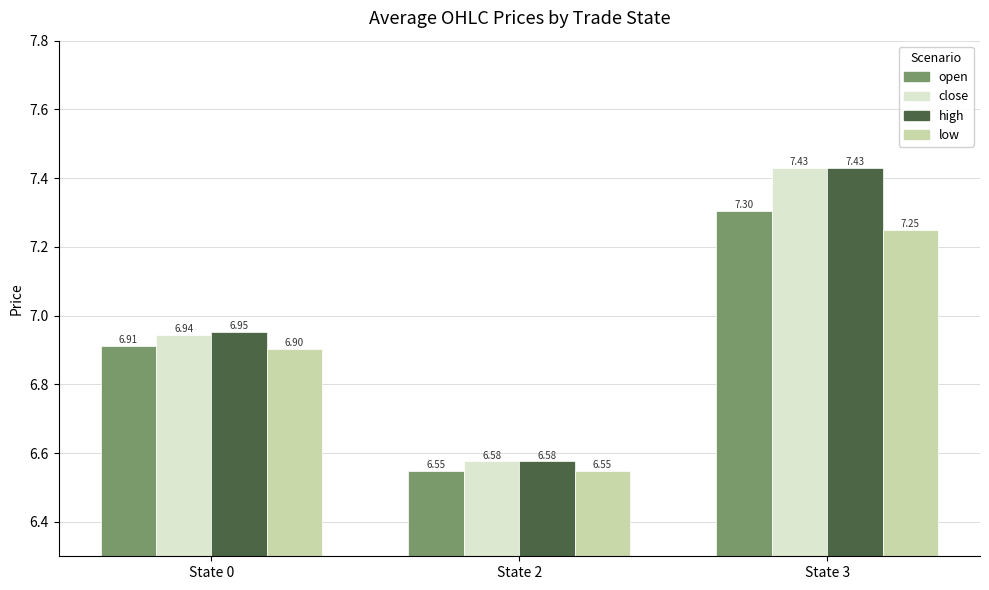

True or false: low has a value of 12.8 at State 3.

False